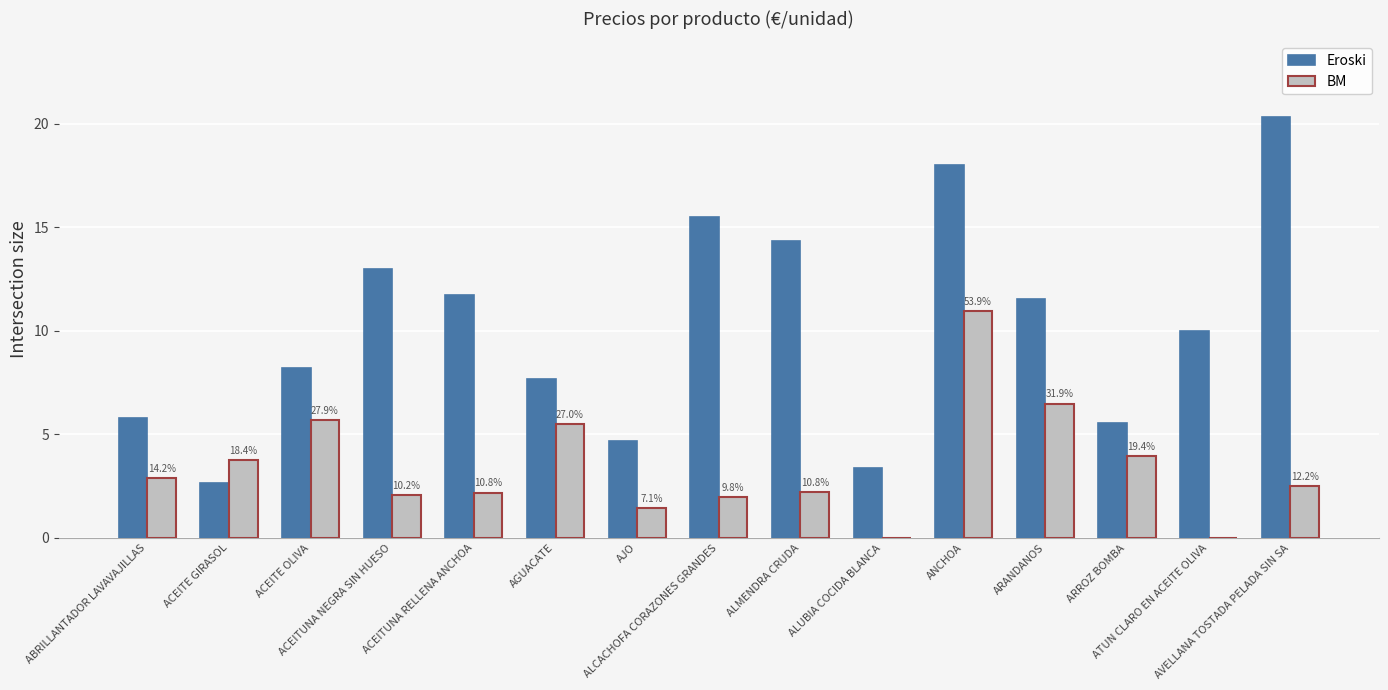

What is the difference between the Eroski values at ACEITUNA NEGRA SIN HUESO and ARROZ BOMBA?

7.4